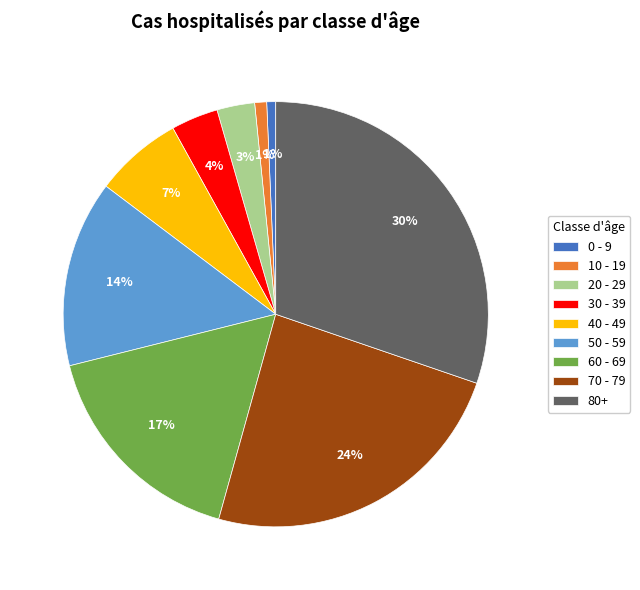

To the nearest percent, what is the difference between the 0 - 9 and 20 - 29 slice percentages?

2%